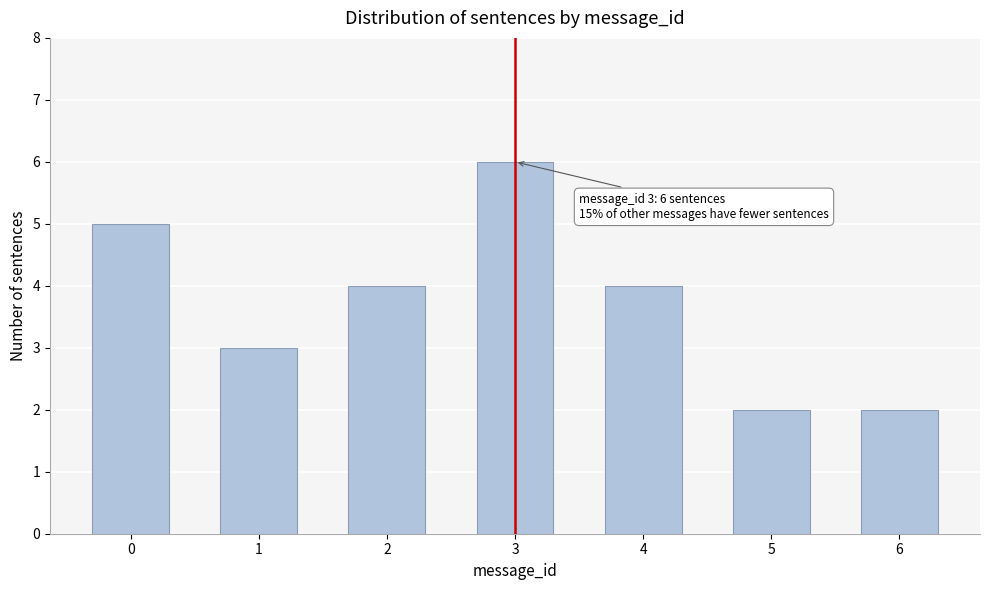

Reading right to left, extract all data points from this chart.

2	2	4	6	4	3	5